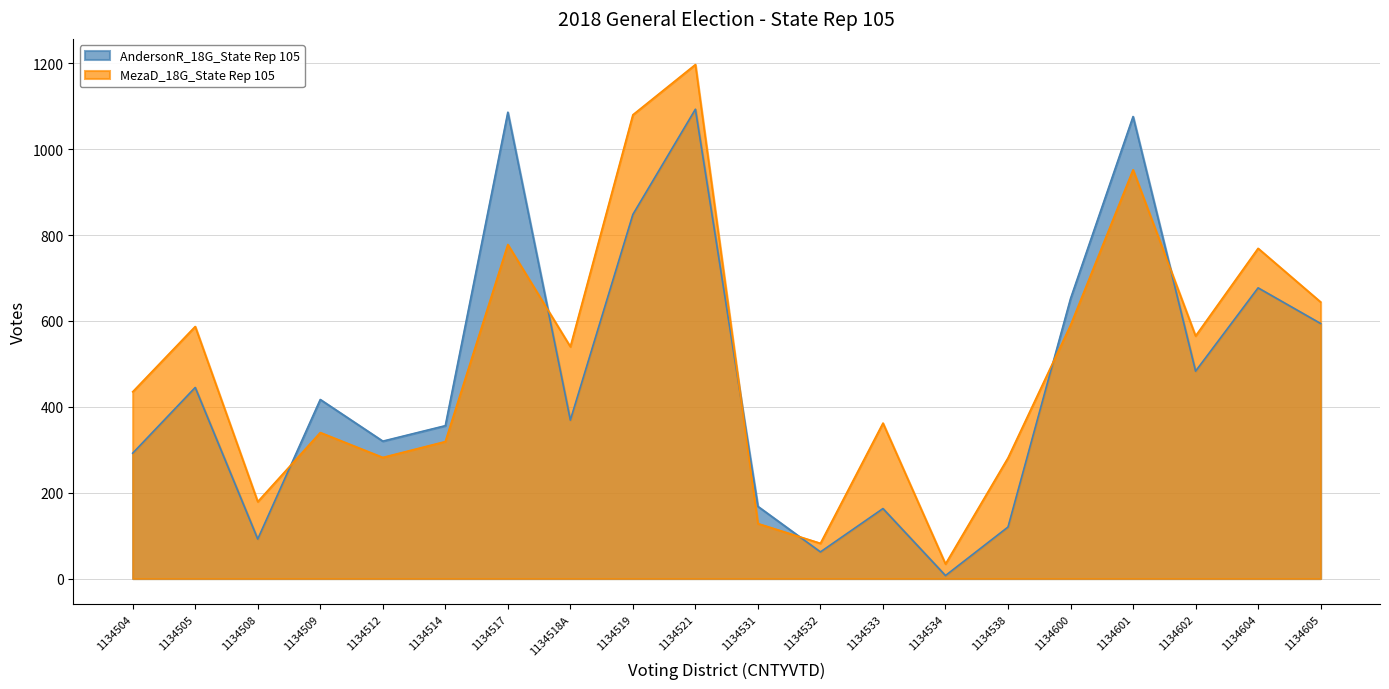

What is the difference between the MezaD_18G_State Rep 105 values at 1134519 and 1134605?

436